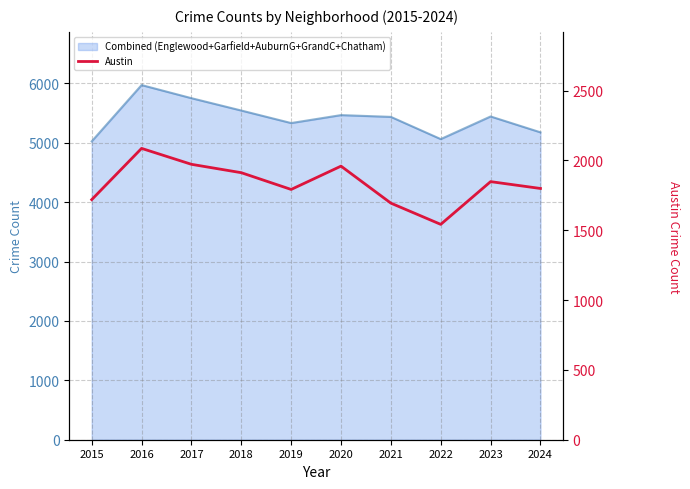

At which category does the data reach its first local peak?

2016